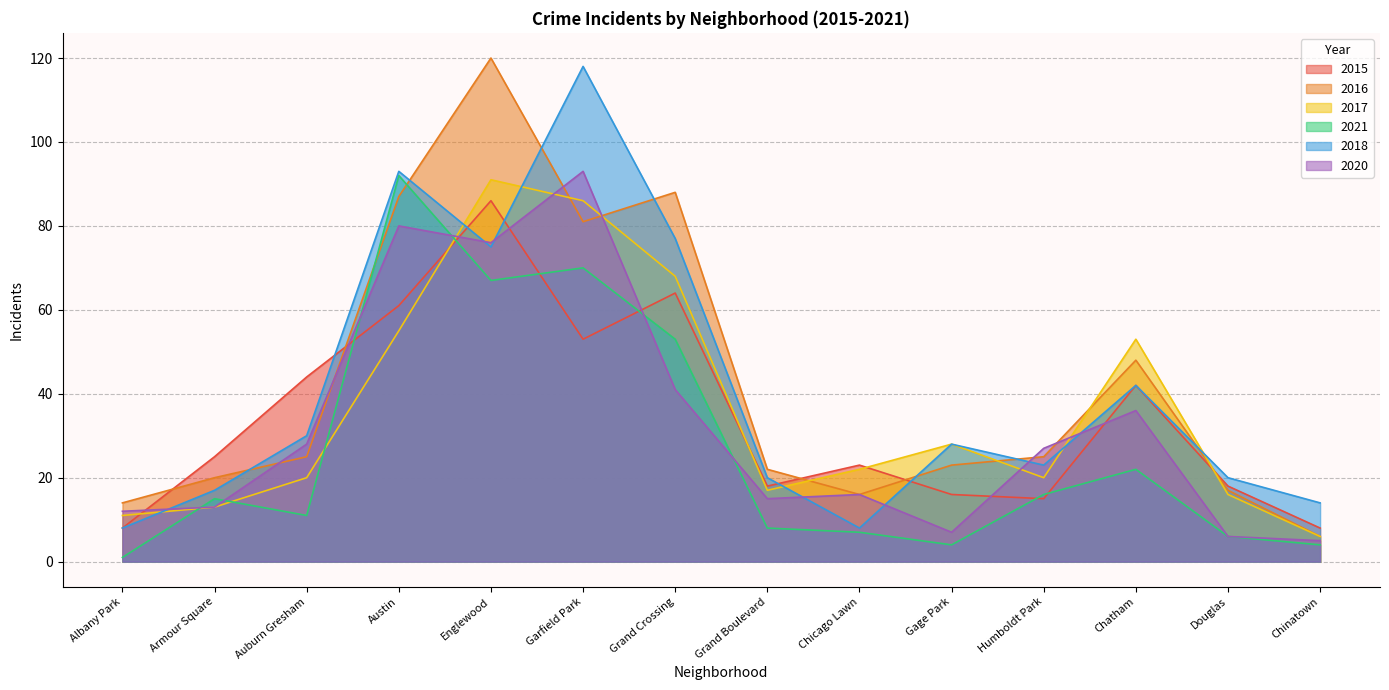

At which category does the chart reach its minimum across all series?

Albany Park